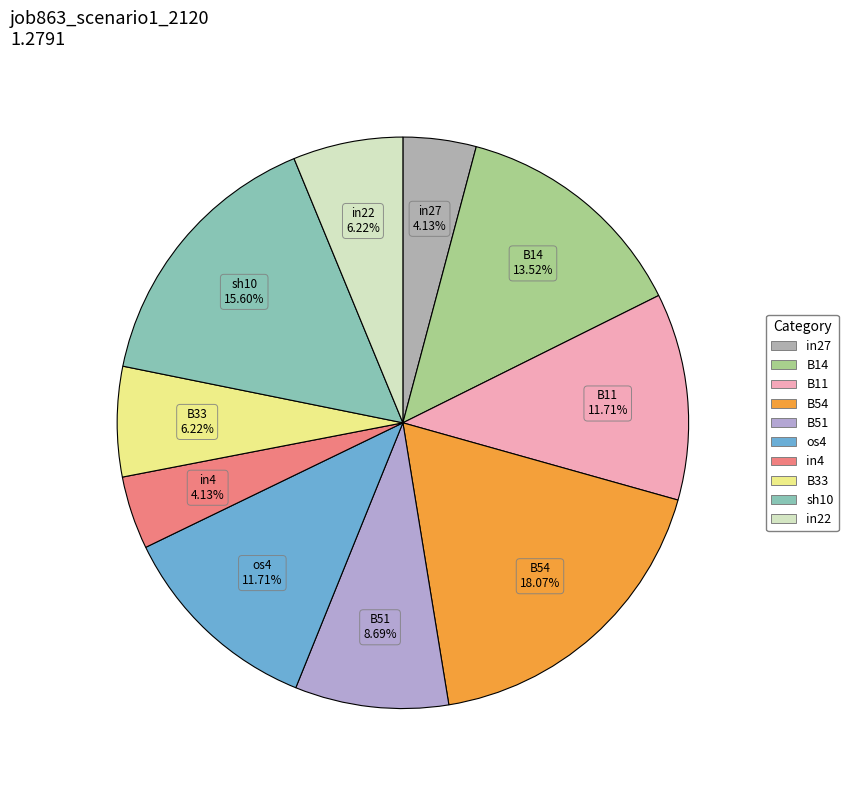

Between os4 and B14, which is larger?

B14